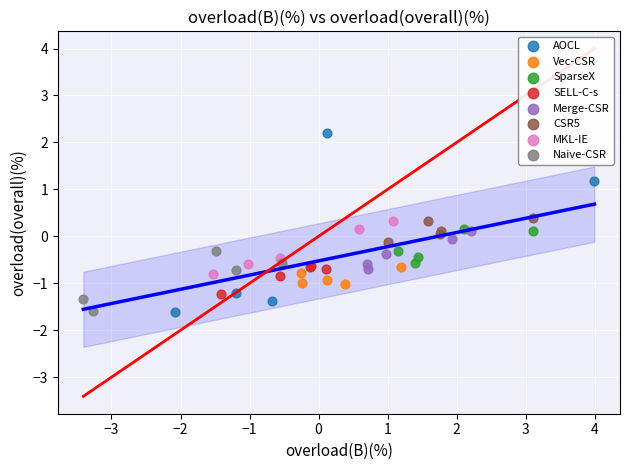

Which series contains the highest Y value?

AOCL